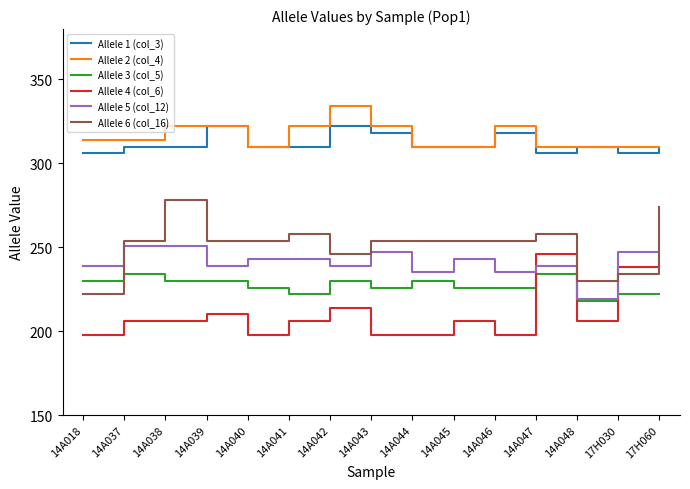

What is the spread (max minus min) of values at 17H030?

88